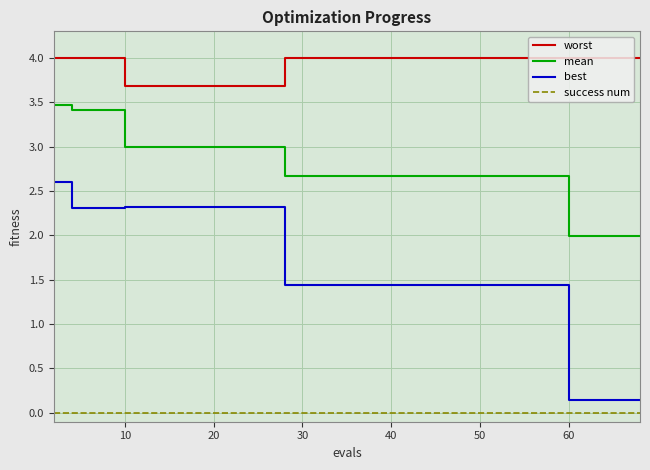

True or false: mean and best cross at least once.

False